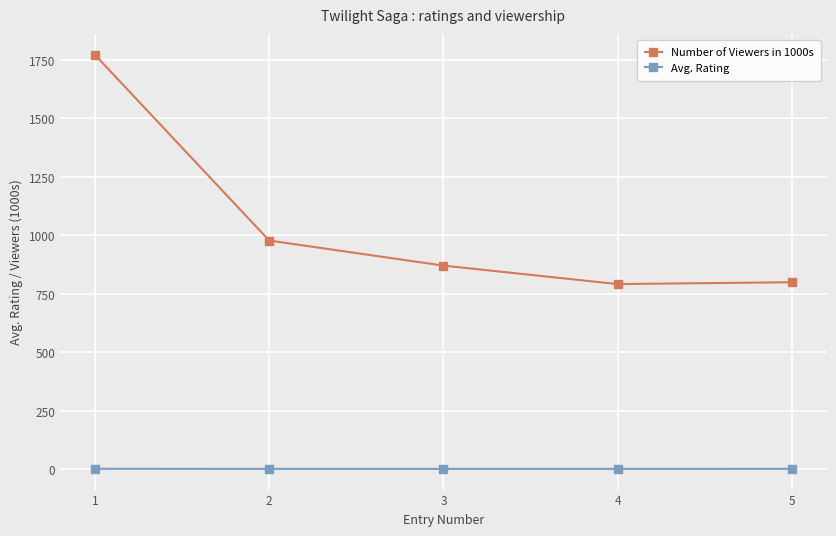

True or false: Number of Viewers in 1000s and Avg. Rating cross at least once.

False